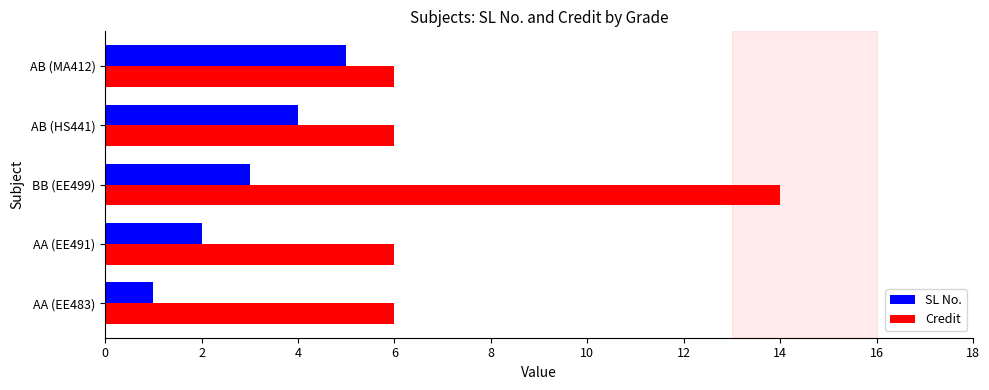

List the labels in order of SL No. value, largest first.

AB (MA412), AB (HS441), BB (EE499), AA (EE491), AA (EE483)